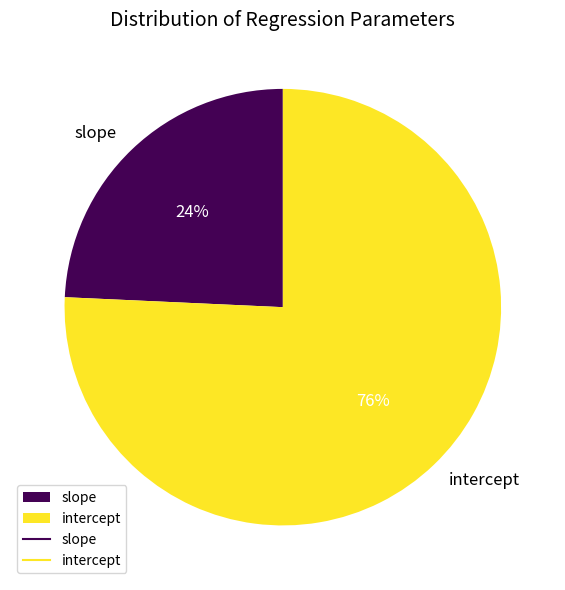

How many segments does this pie chart have?

2